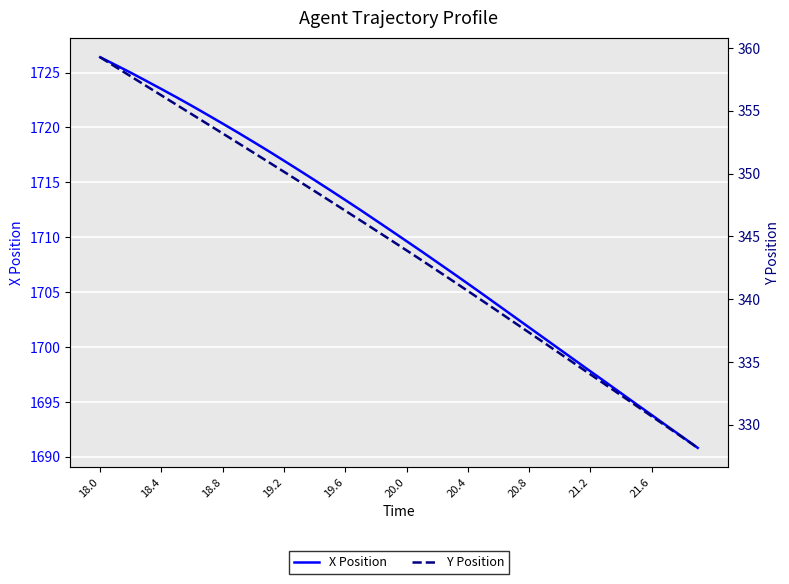

At which label does Y Position reach its peak?

18.0